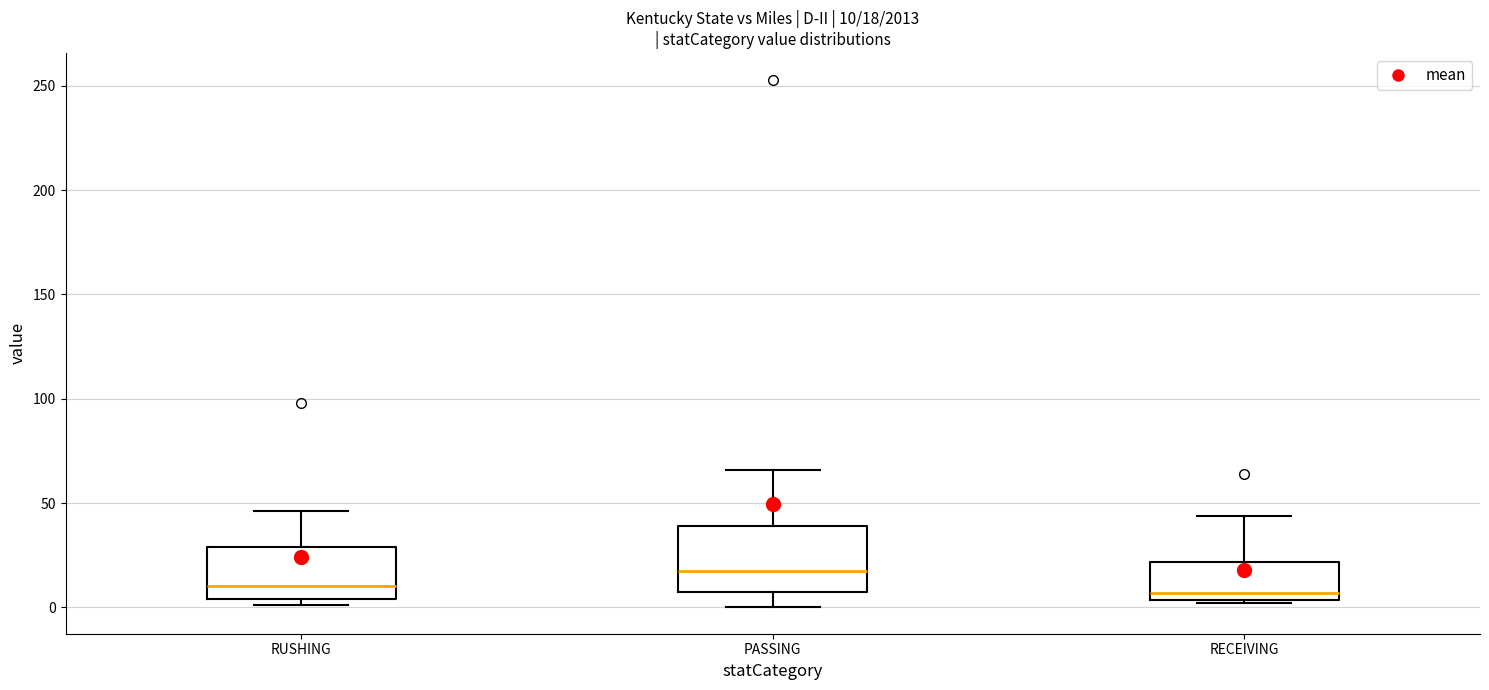

Which box is the tallest, from its lower edge to its upper edge?

PASSING